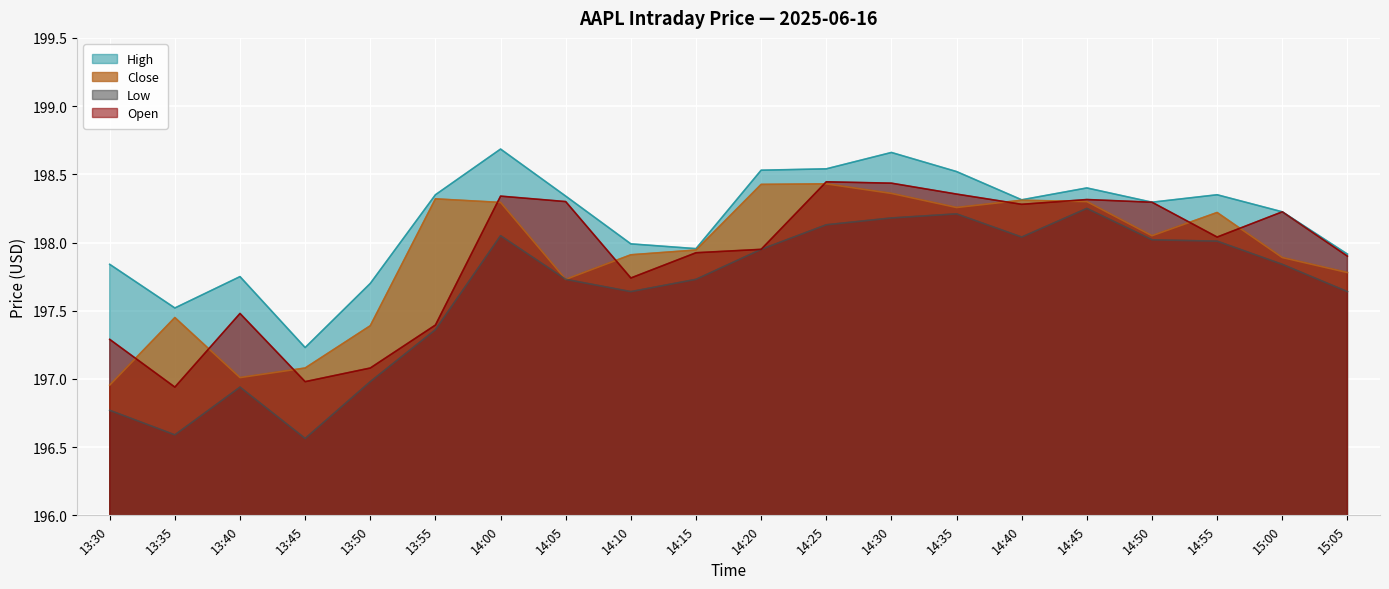

At which label is Open closest to 197?

13:45